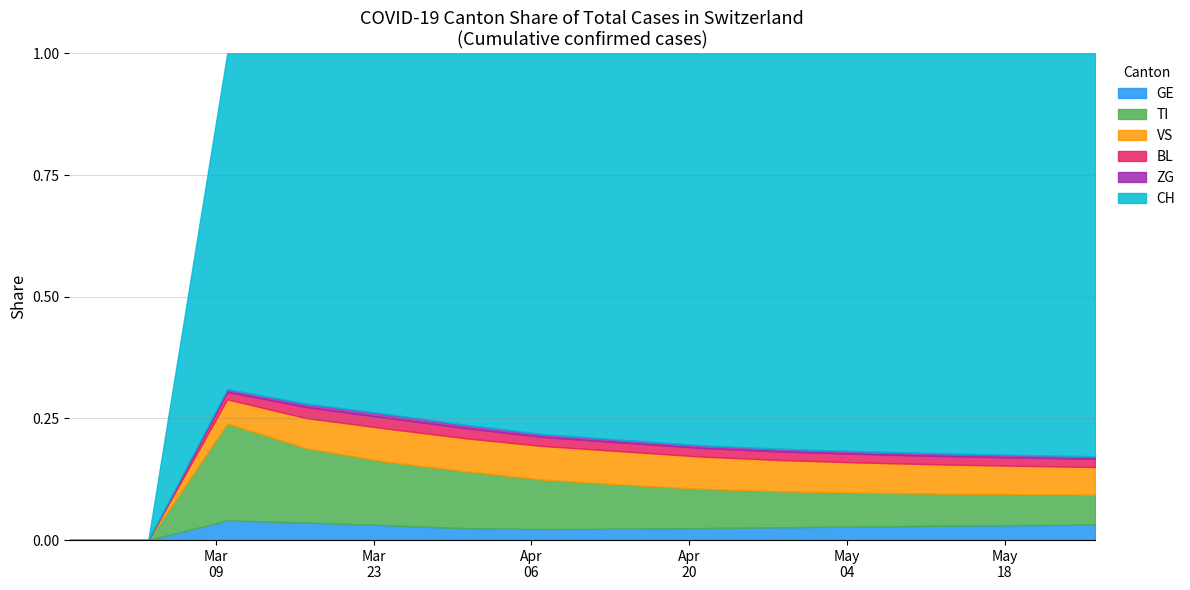

How many lines are shown in the chart?

6